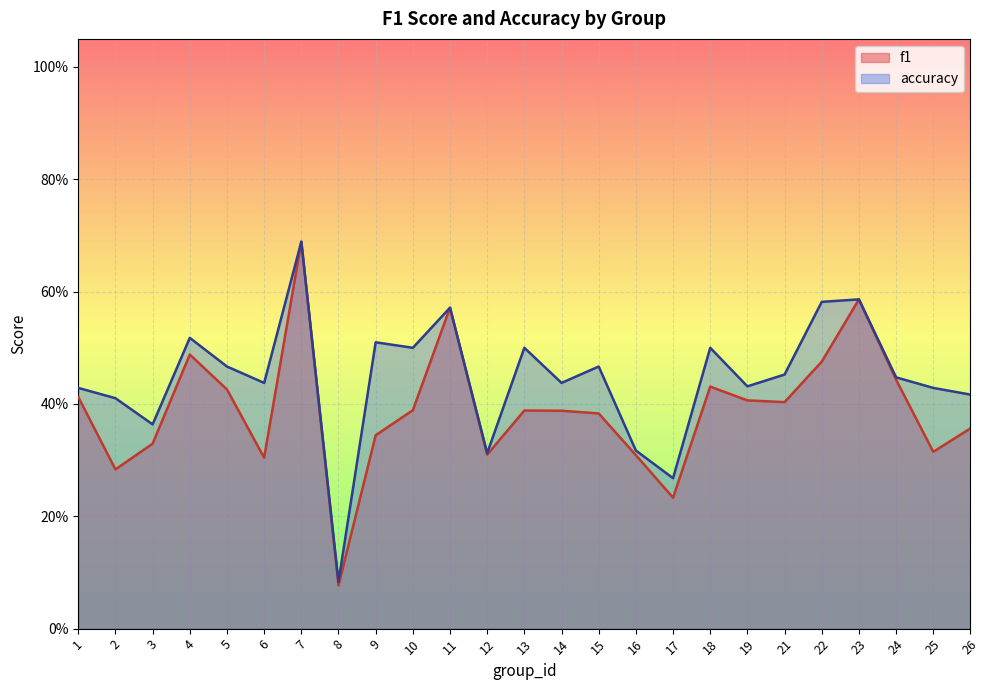

Reading left to right, list all the values displayed in this chart.

f1: 1=0.4	2=0.3	3=0.3	4=0.5	5=0.4	6=0.3	7=0.7	8=0.1	9=0.3	10=0.4	11=0.6	12=0.3	13=0.4	14=0.4	15=0.4	16=0.3	17=0.2	18=0.4	19=0.4	21=0.4	22=0.5	23=0.6	24=0.4	25=0.3	26=0.4
accuracy: 1=0.4	2=0.4	3=0.4	4=0.5	5=0.5	6=0.4	7=0.7	8=0.1	9=0.5	10=0.5	11=0.6	12=0.3	13=0.5	14=0.4	15=0.5	16=0.3	17=0.3	18=0.5	19=0.4	21=0.5	22=0.6	23=0.6	24=0.4	25=0.4	26=0.4